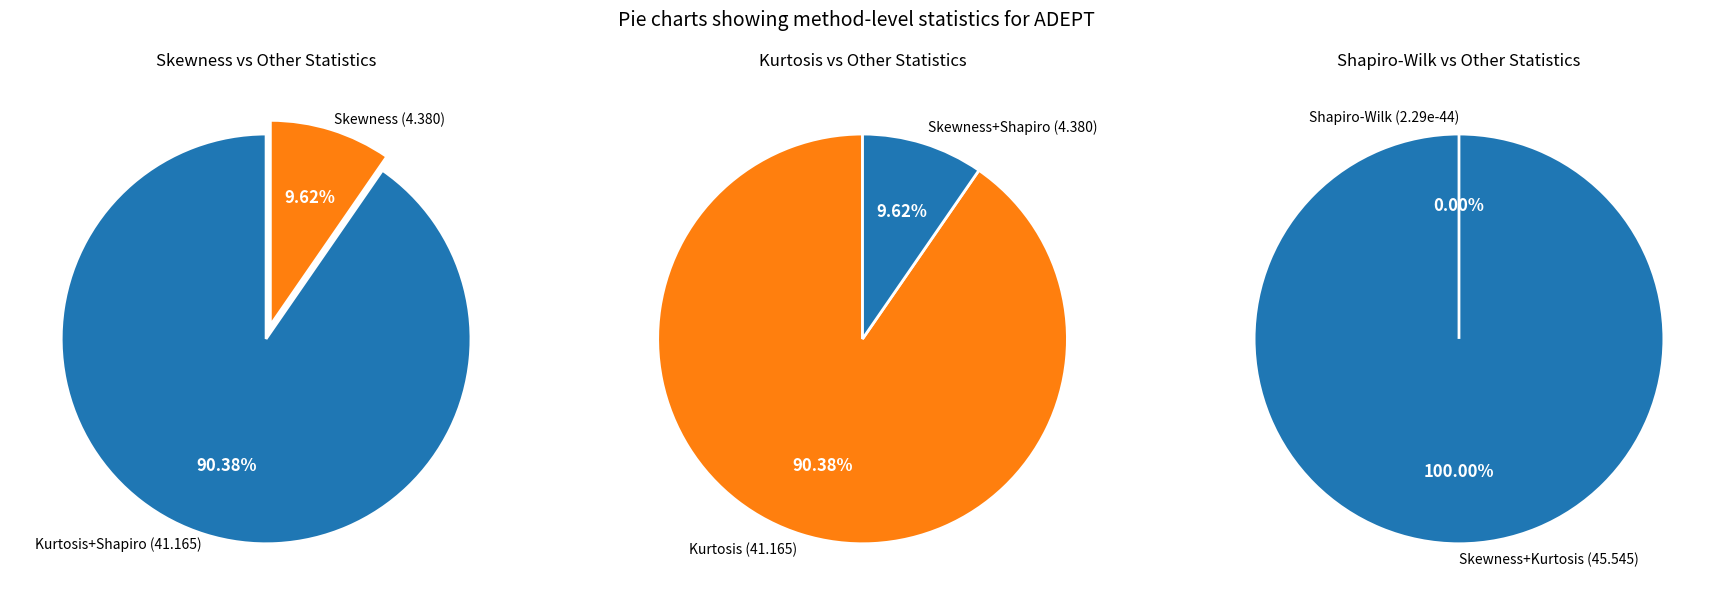

To the nearest percent, what is the difference between the Kurtosis and Skewness slice percentages?

81%